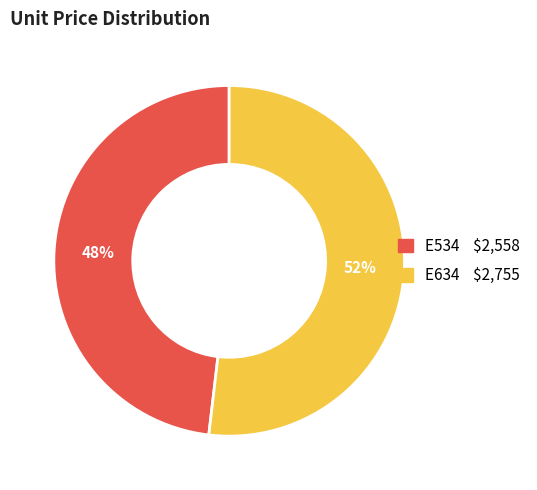

Count the number of slices in the pie.

2